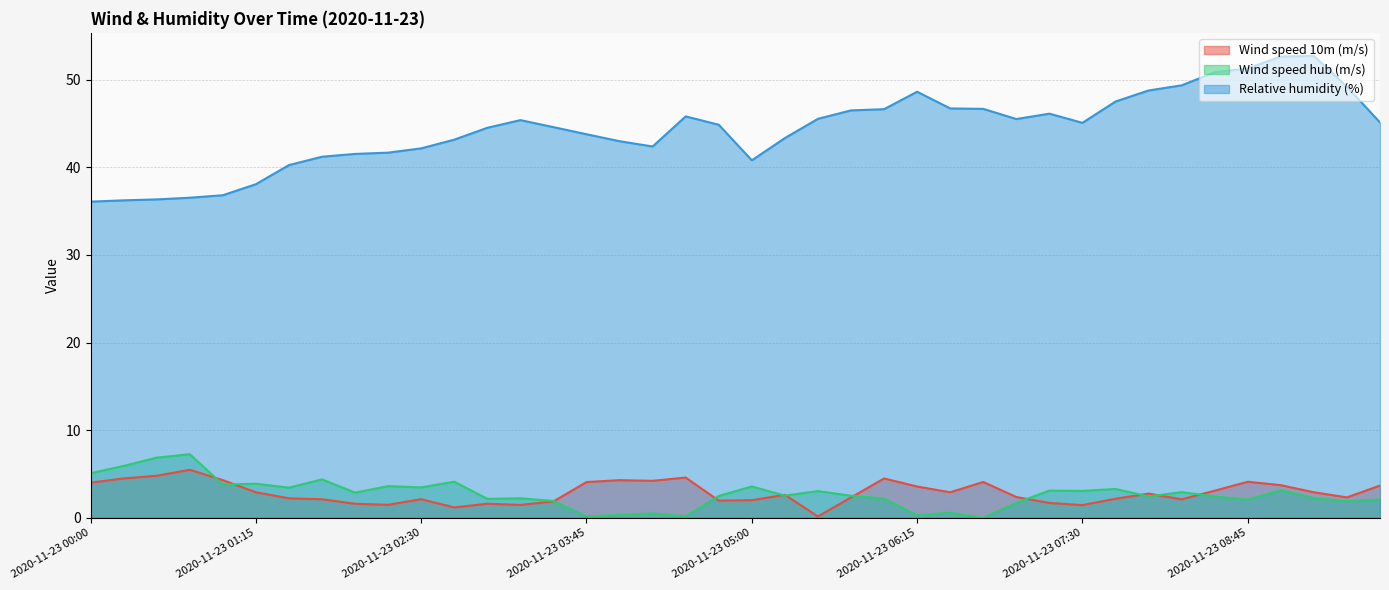

What is the maximum value for Relative humidity (%)?

52.7